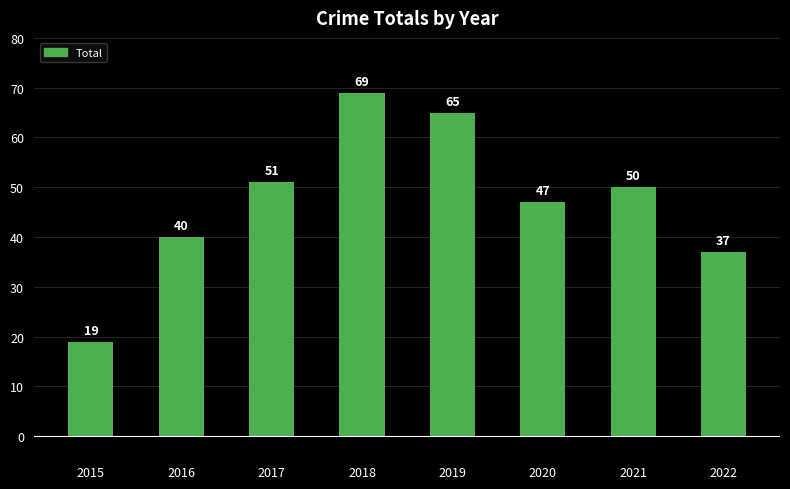

What is the maximum value shown in the chart?

69